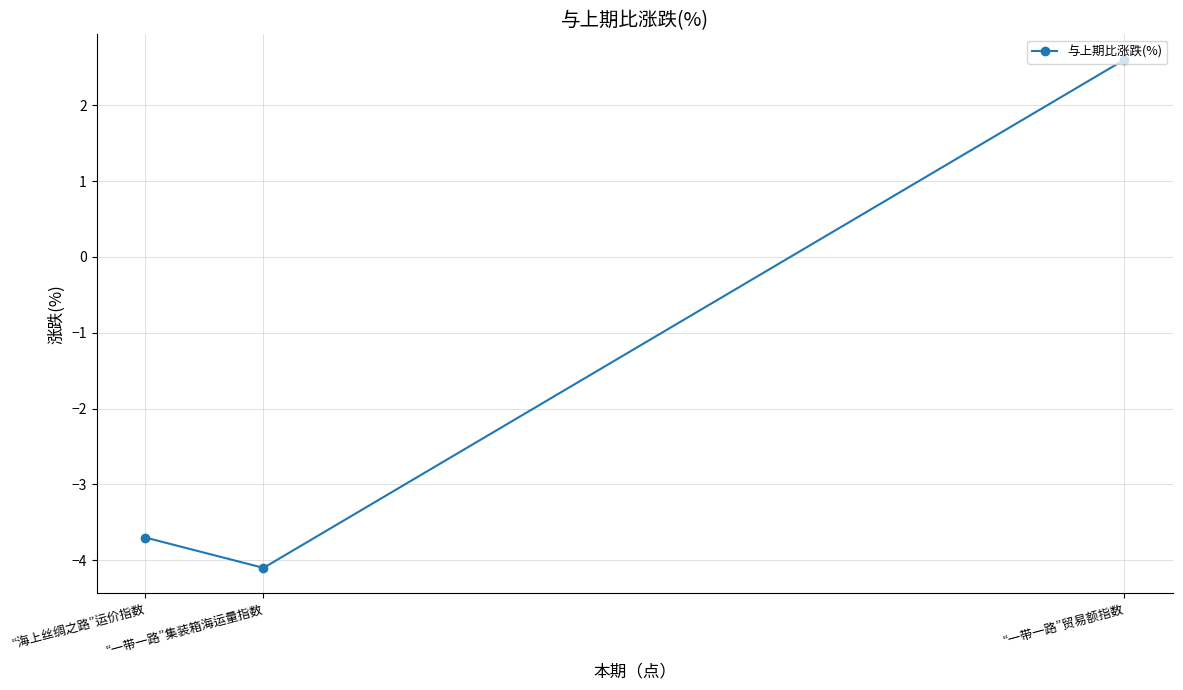

Is it true that the value at “一带一路”集装箱海运量指数 is -4.1?

True